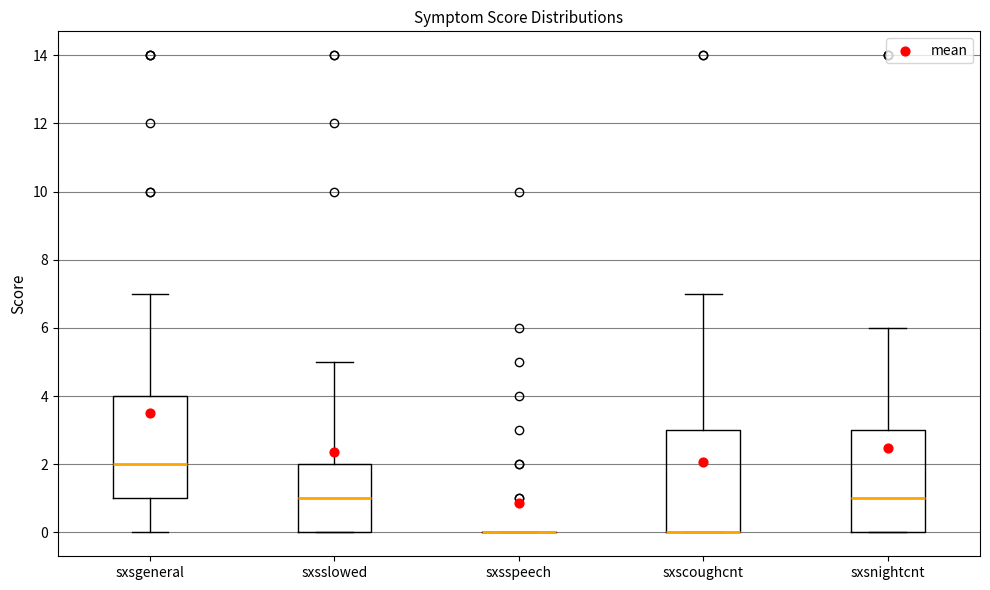

Reading left to right, transcribe this box plot: for each box, give where its median line is, the range the box spans, and where its two whiskers end, as read against the y-axis. The values are not printed on the chart, so give them approximately, as read against the axis.

sxsgeneral: median 2, box 1 to 4, whiskers 0 to 7
sxsslowed: median 1, box 0 to 2, whiskers 0 to 5
sxsspeech: box collapsed to a line at 0, whiskers 0 to 0
sxscoughcnt: median 0 (drawn on the box's lower edge), box 0 to 3, whiskers 0 to 7
sxsnightcnt: median 1, box 0 to 3, whiskers 0 to 6